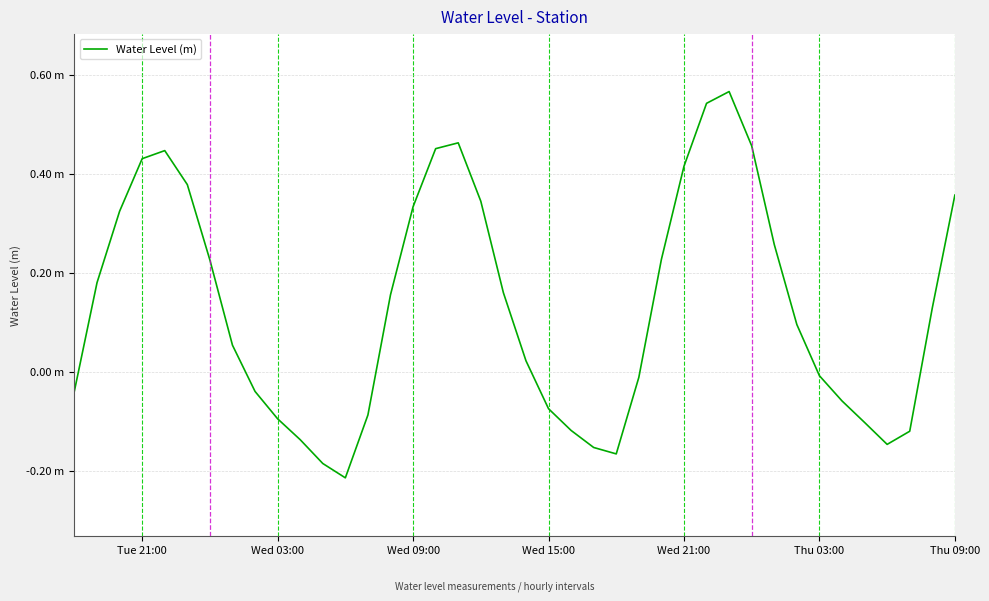

Does the chart have visible grid lines?

Yes